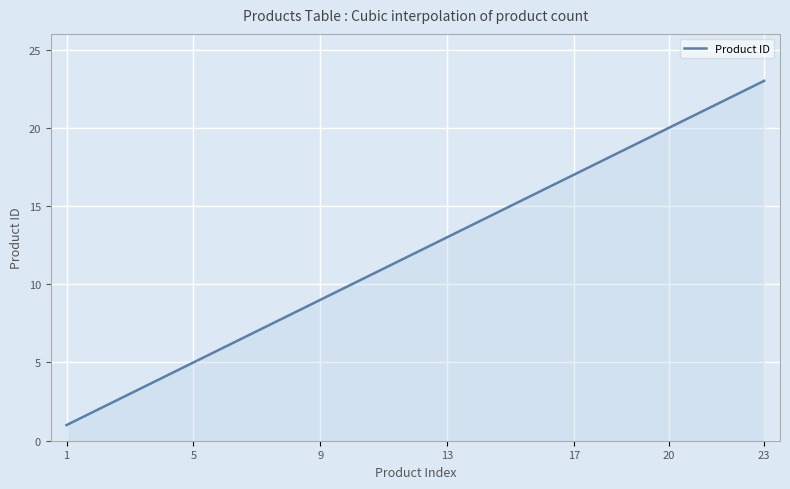

What is the minimum value shown in the chart?

1.0